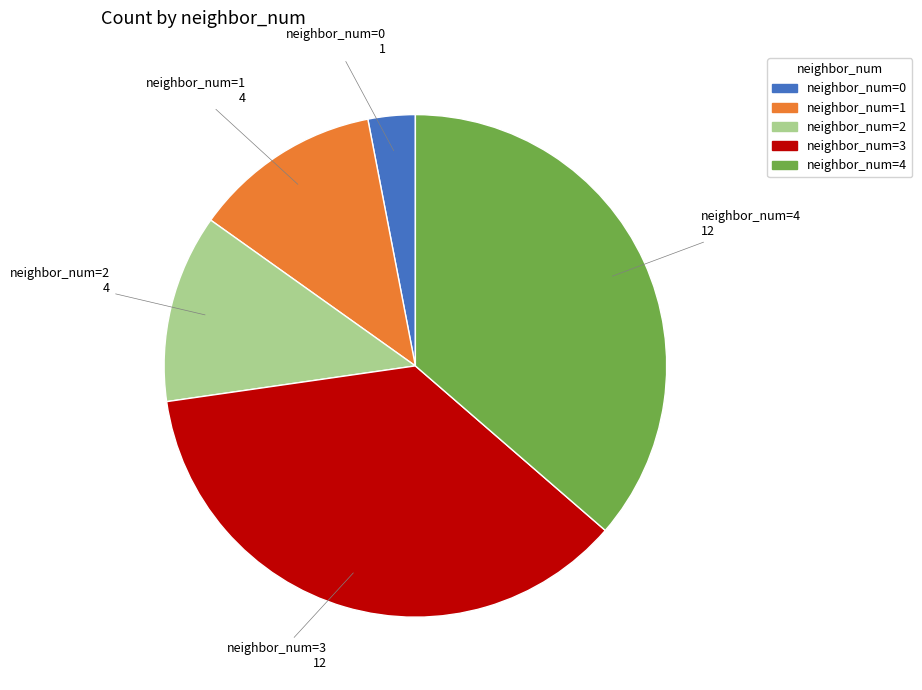

How many slices are in this pie chart?

5